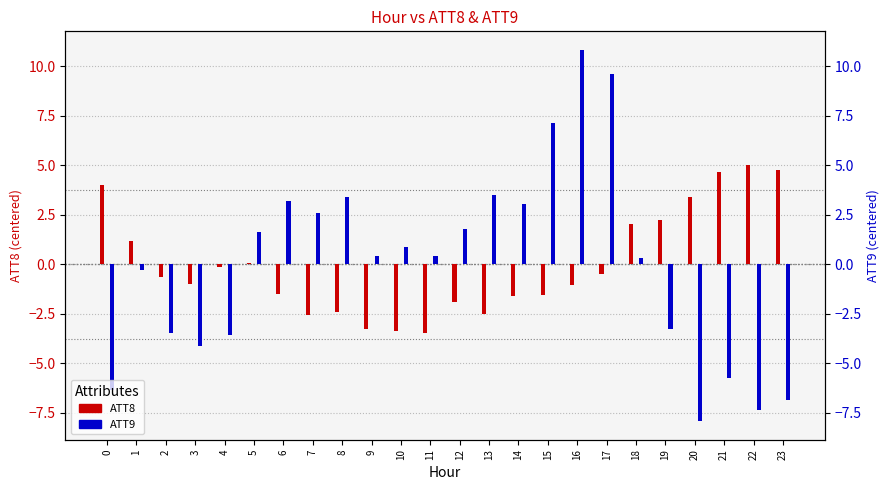

Which series has the largest range (max minus min)?

ATT9 (centered)